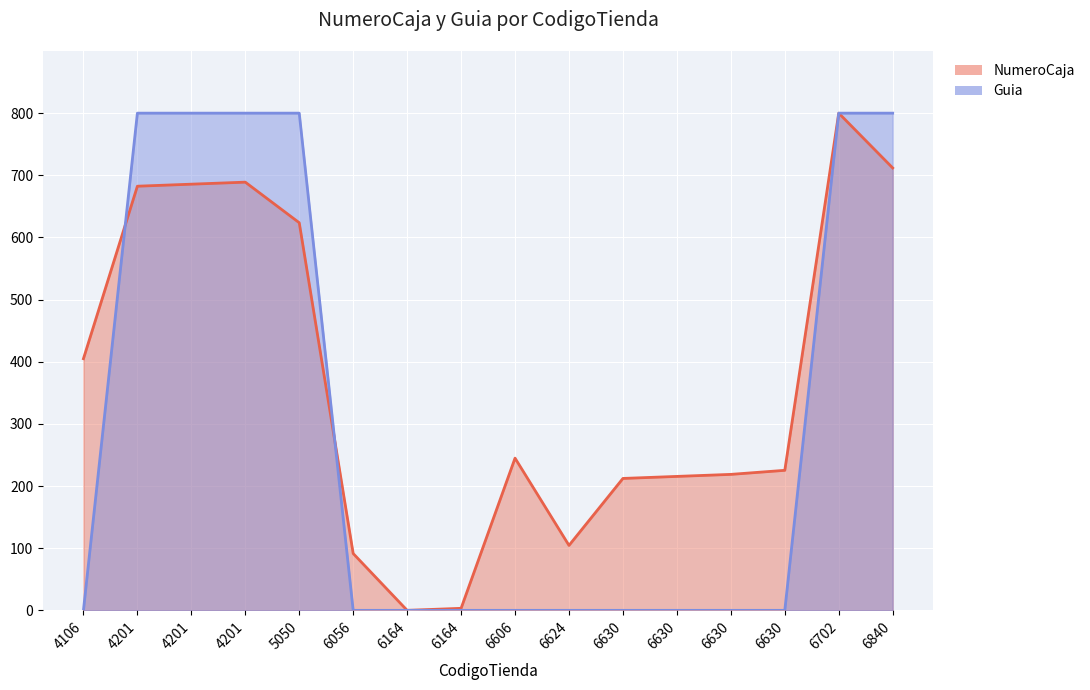

Rank the series by their maximum value, from highest to lowest.

NumeroCaja, Guia